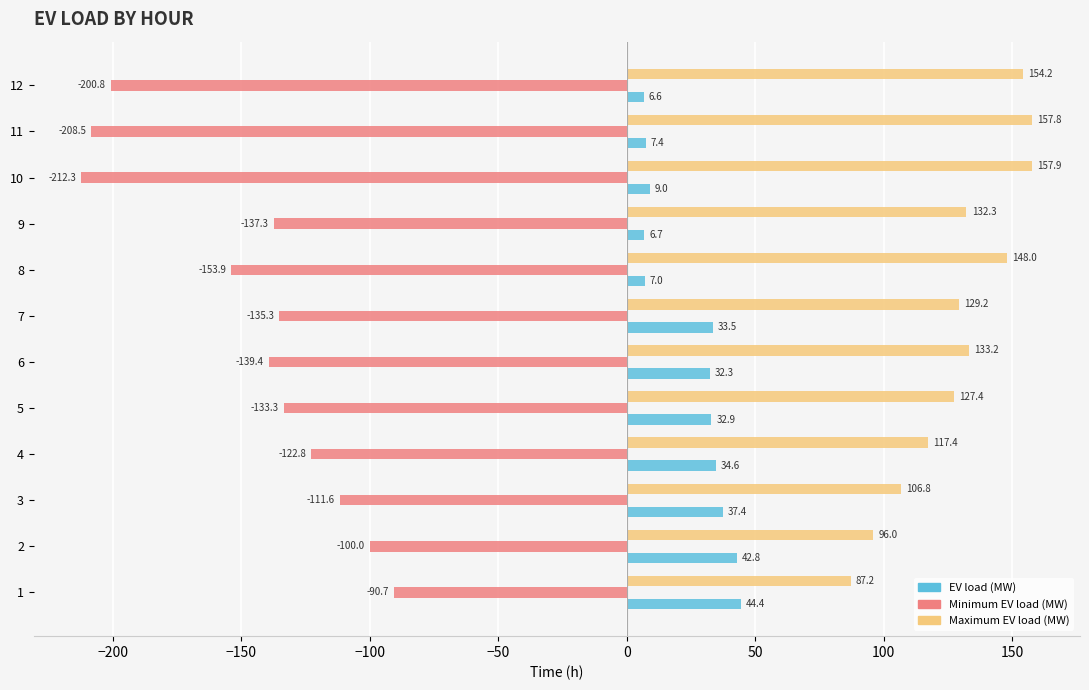

Which series has the largest total across all categories?

Maximum EV load (MW)